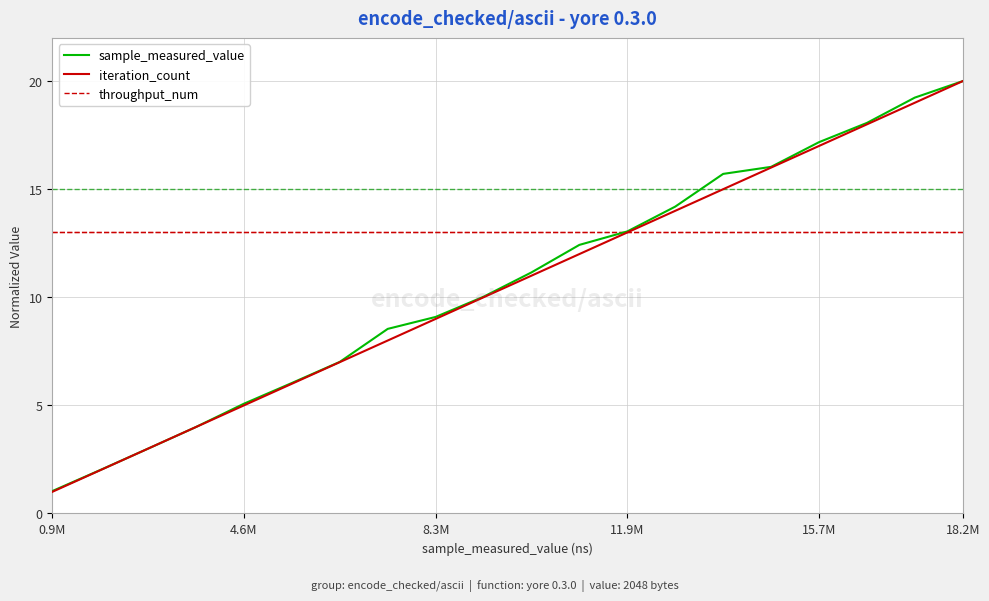

What is the highest value of the iteration_count series?

20.0